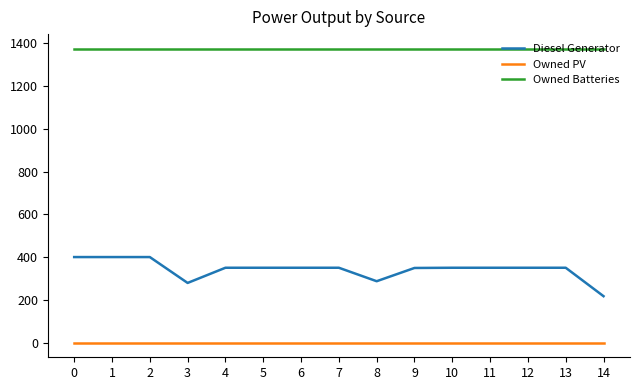

True or false: Diesel Generator has a value of 400.0 at 0.

True